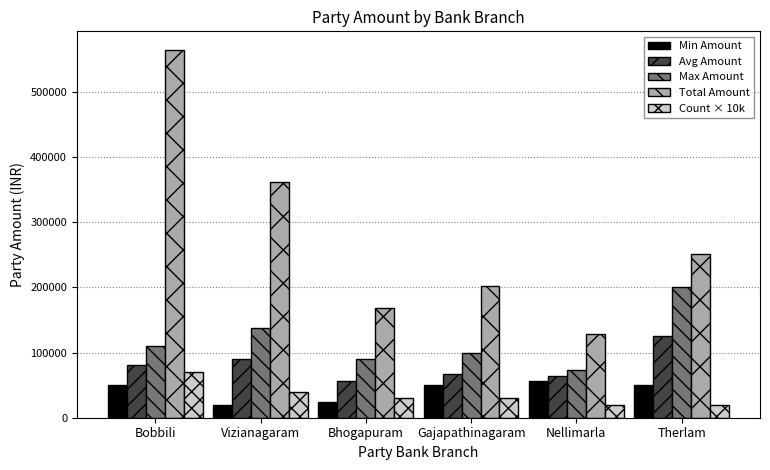

True or false: Max Amount has a value of 32641.1 at Nellimarla.

False